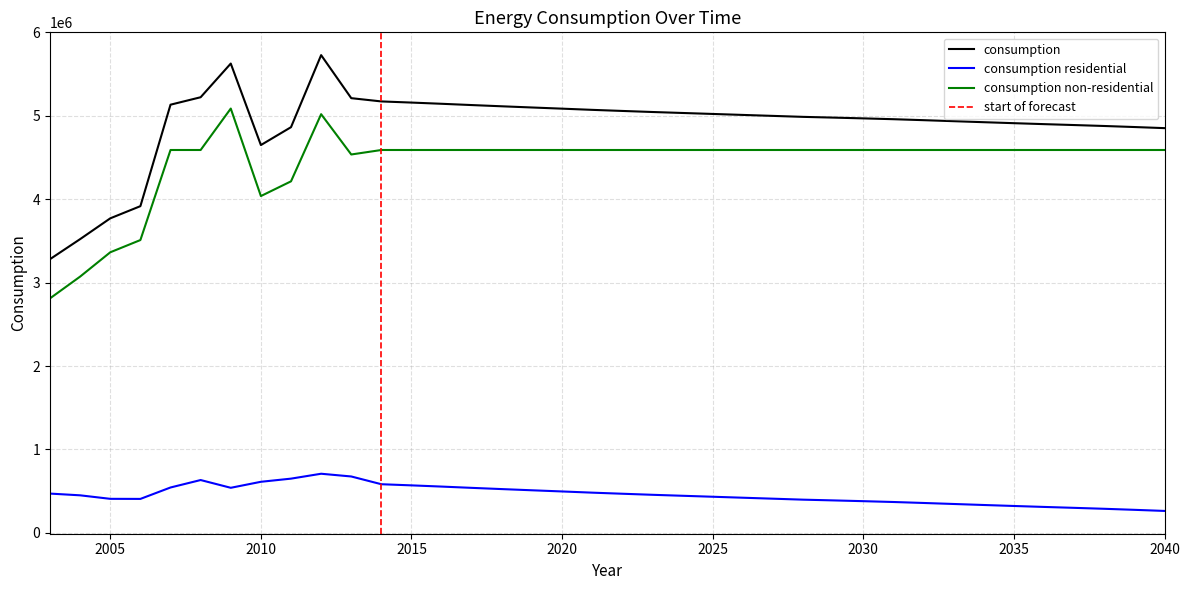

What is the smallest value displayed?

262210